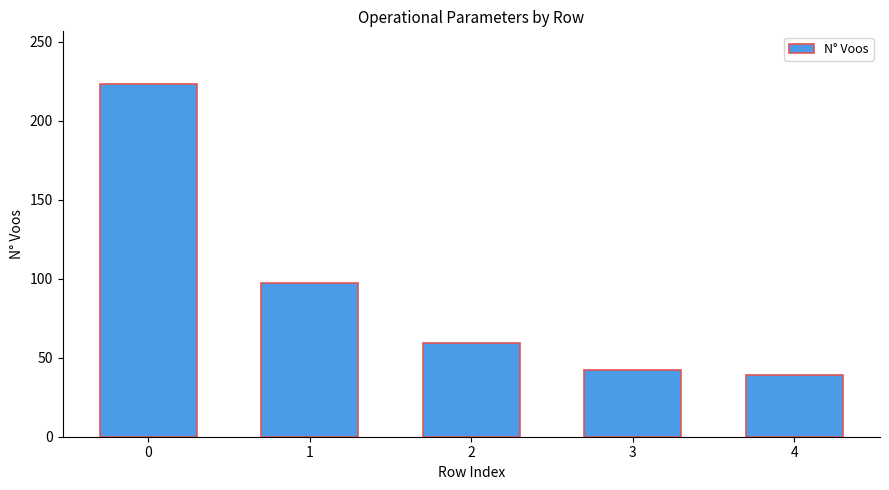

Reading left to right, transcribe all the data shown in this chart.

0=223	1=97	2=59	3=42	4=39